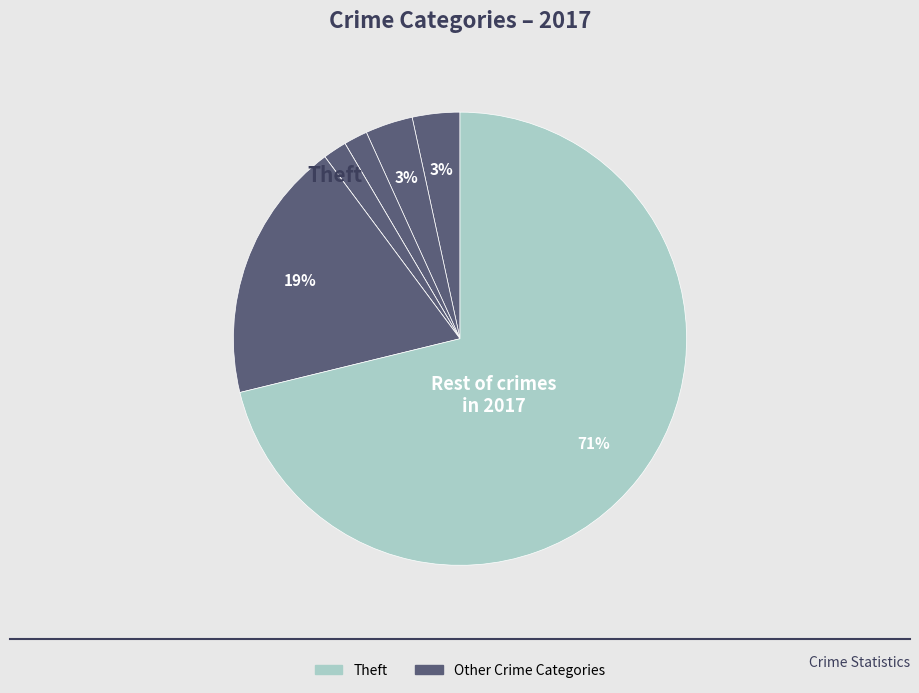

How many segments does this pie chart have?

8